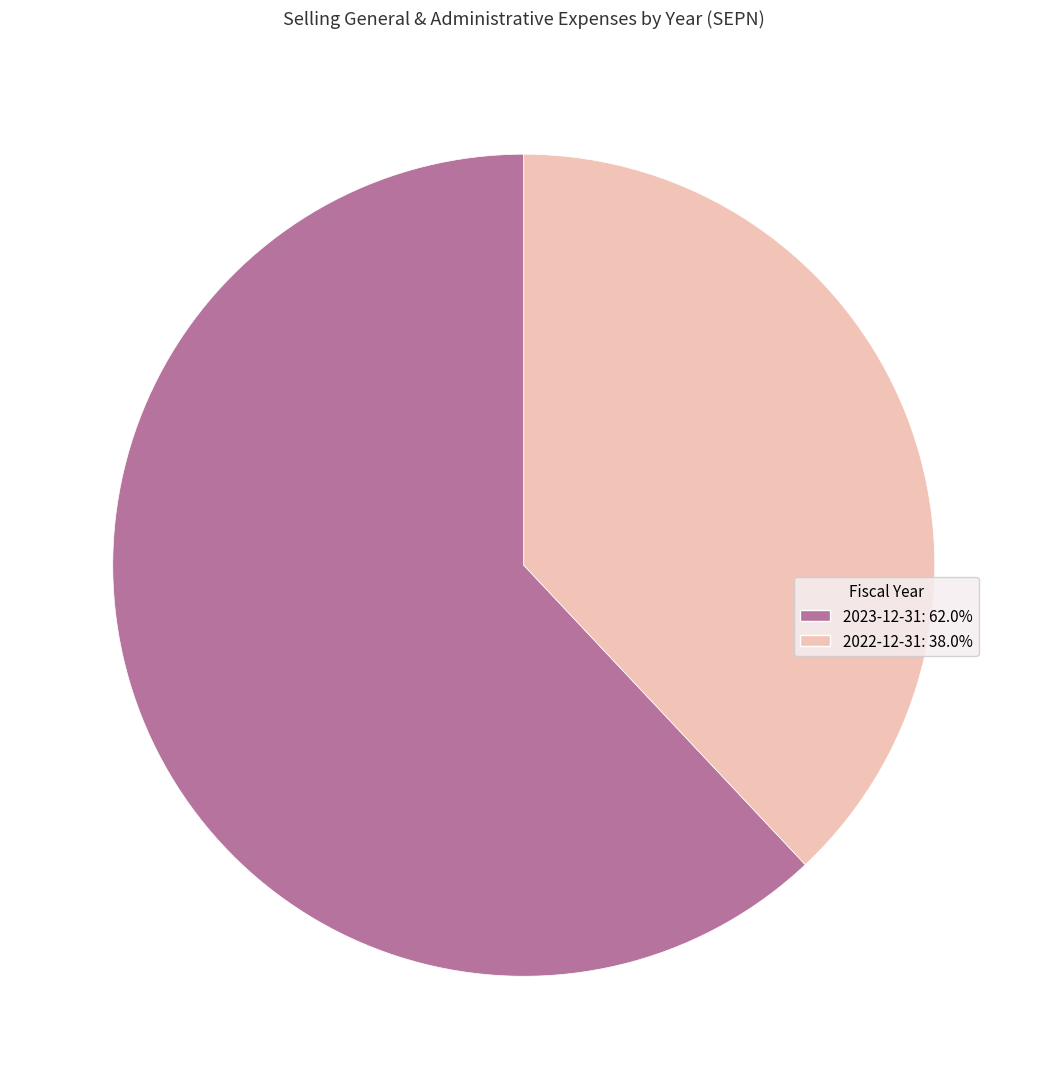

How many slices are in this pie chart?

2